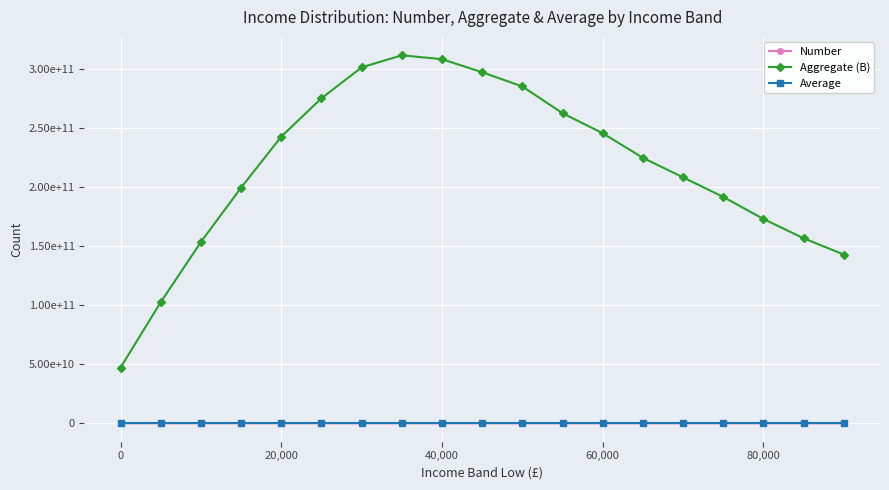

What is the value of the Number point at the 6th from the left?

10017271.0